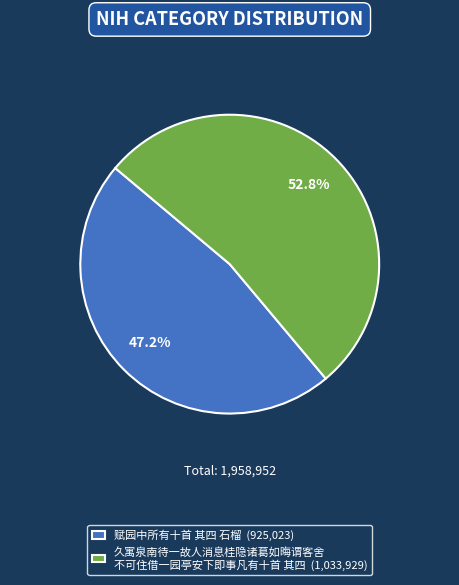

Rank the categories by value from highest to lowest.

久寓泉南待一故人消息桂隐诸葛如晦谓客舍 不可住借一园亭安下即事凡有十首 其四 (1,033,929), 赋园中所有十首 其四 石榴 (925,023)